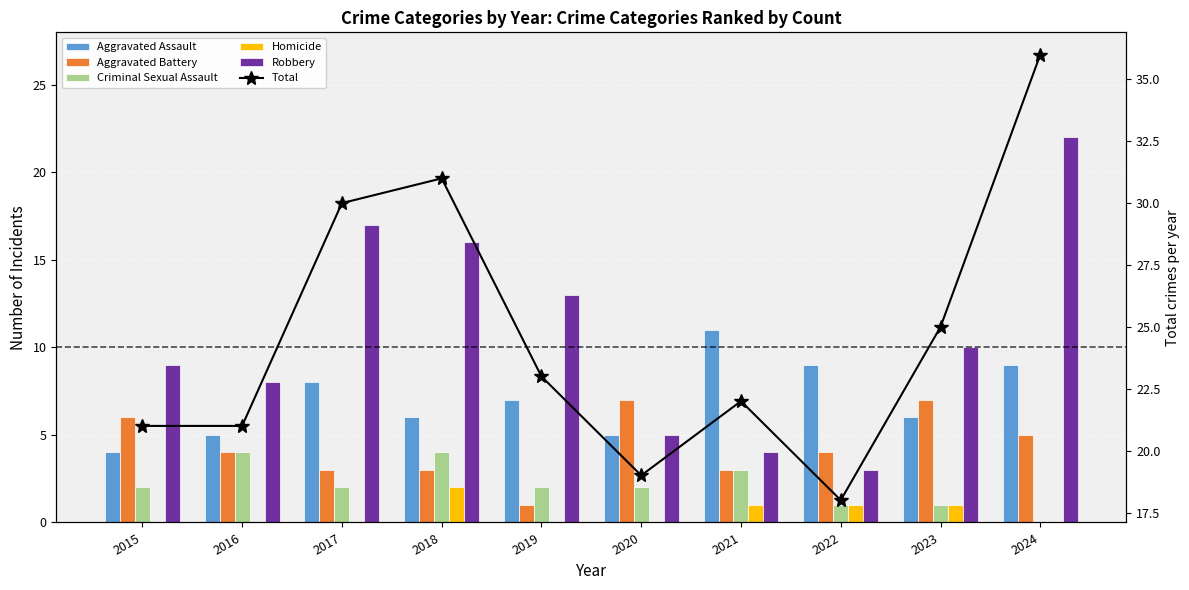

What is the difference between the highest and lowest values at 2015?

21